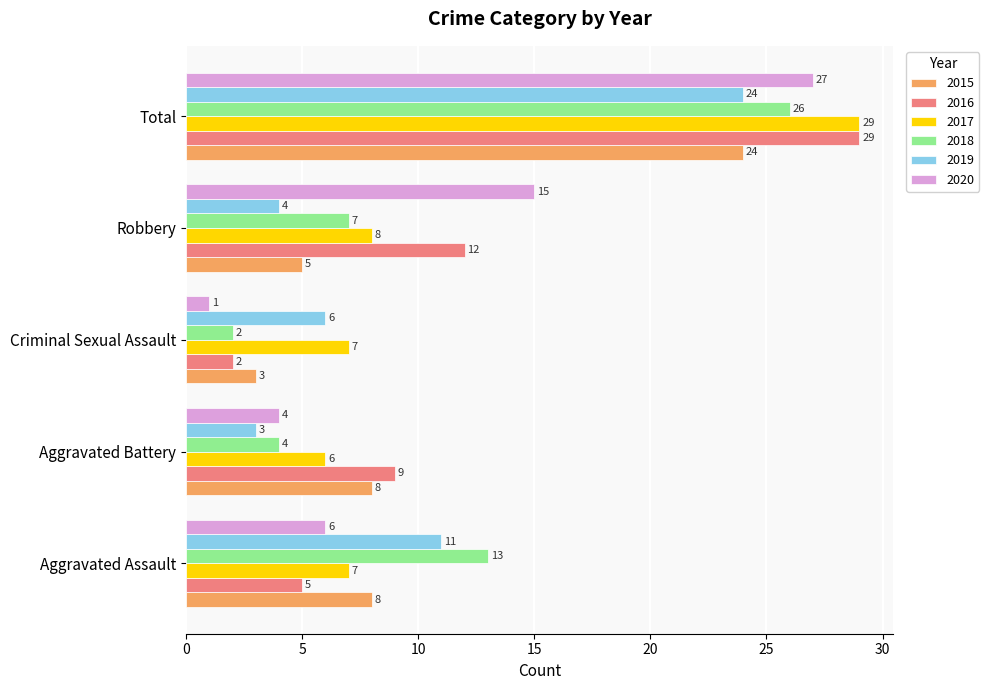

What is the maximum value for 2020?

27